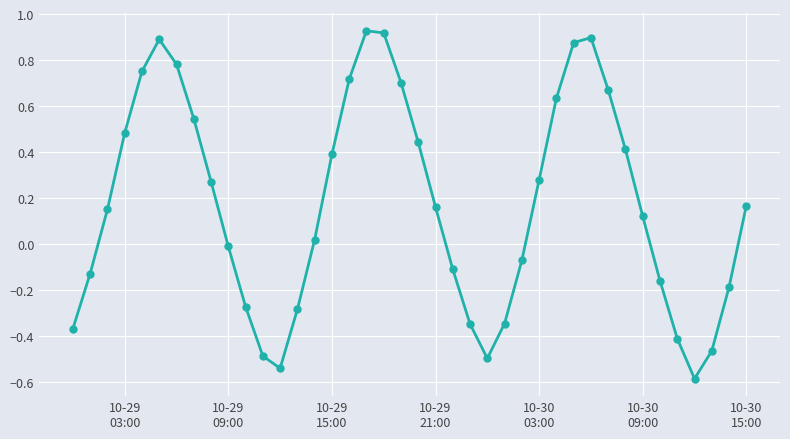

True or false: the data has more than 1 interior local peaks.

True